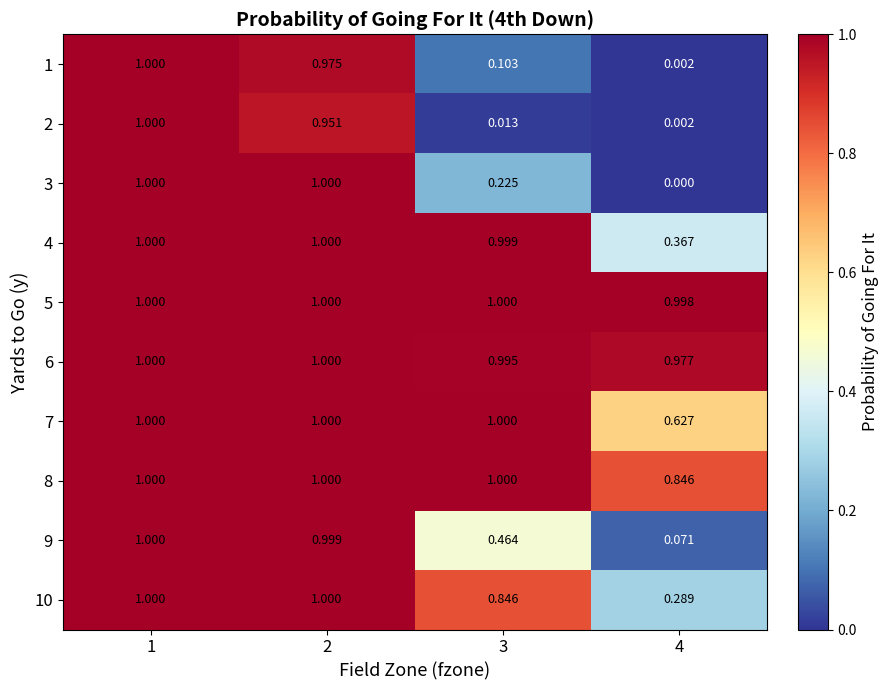

How many series are shown in this chart?

10